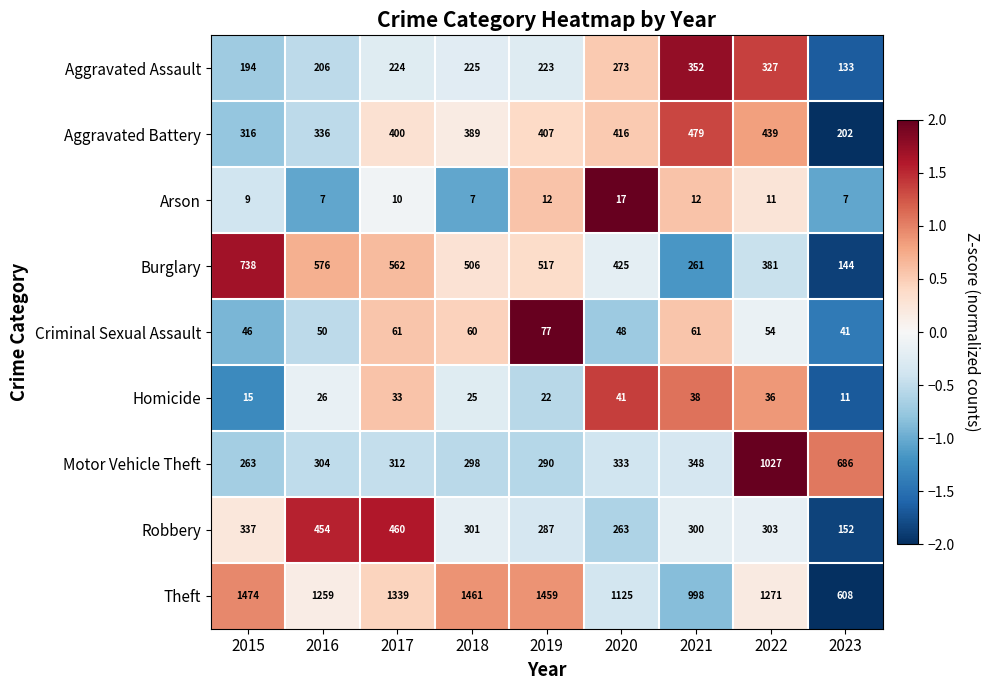

What is the maximum value shown in the chart?

1474